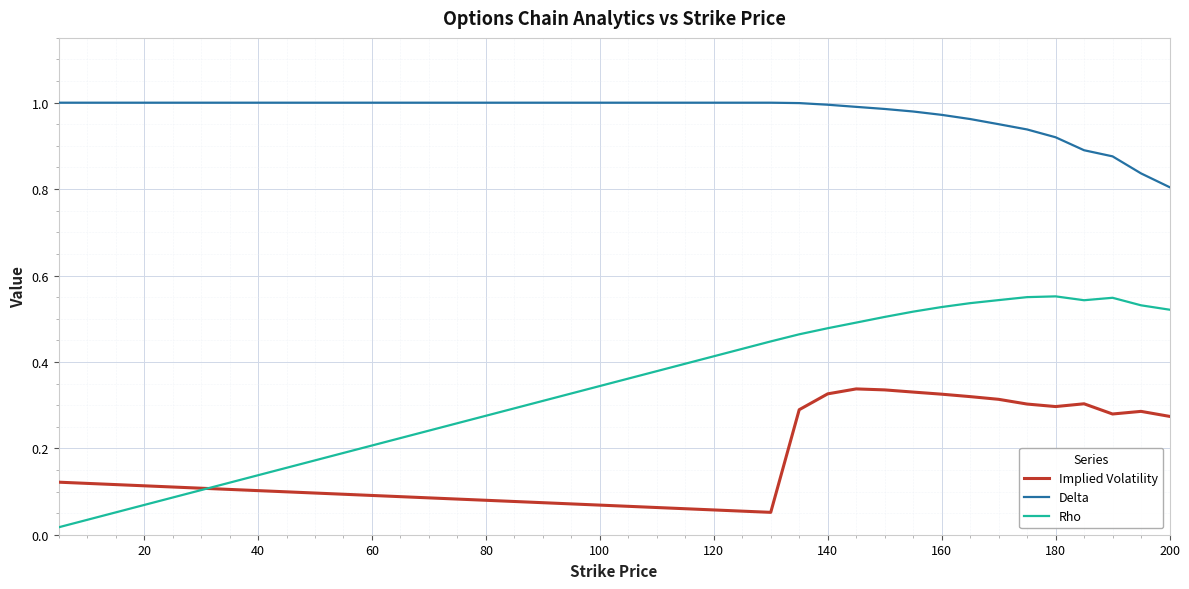

Which series has the widest spread of values?

Rho